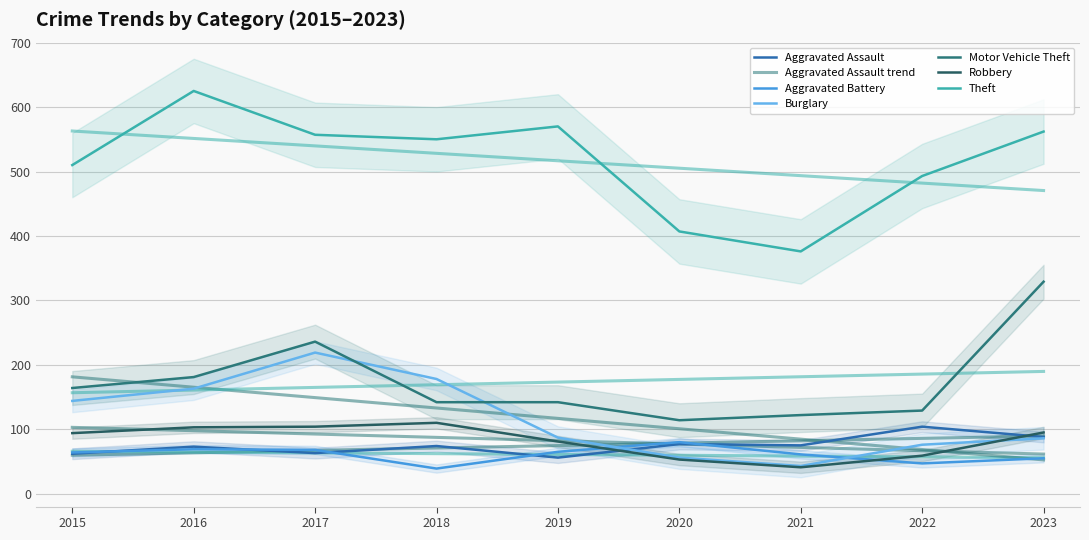

The Motor Vehicle Theft series shows 122 at 2023. True or false?

False